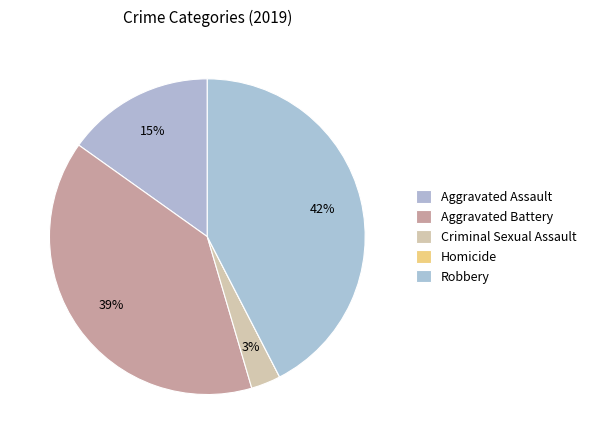

To the nearest percent, what is the difference between the largest and smallest slice percentages?

42%